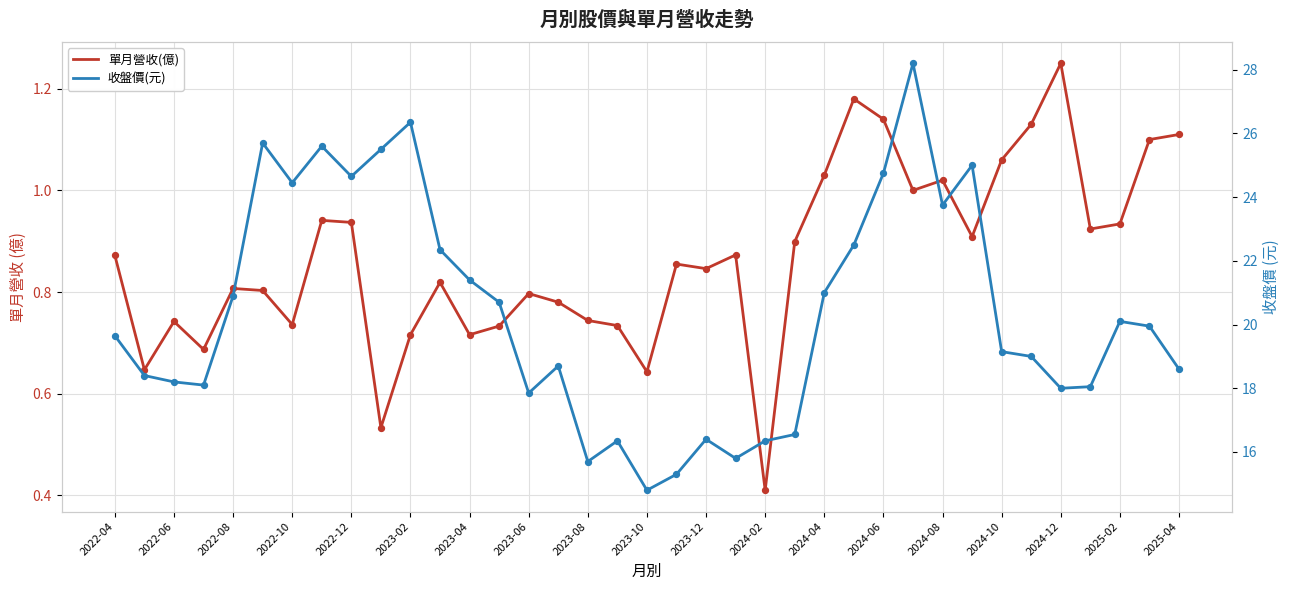

Which series reaches the minimum Y coordinate?

單月營收(億)